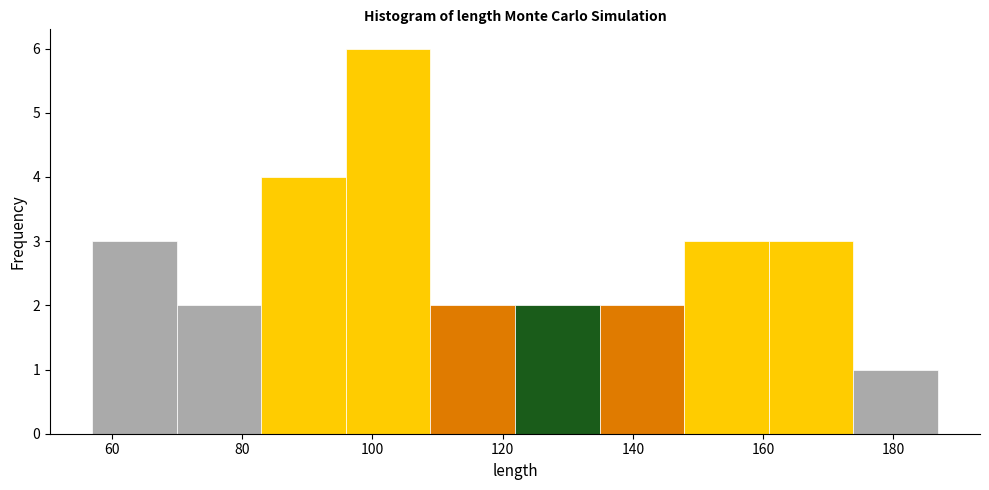

Which range on the x-axis has the tallest bar?

96 to 108